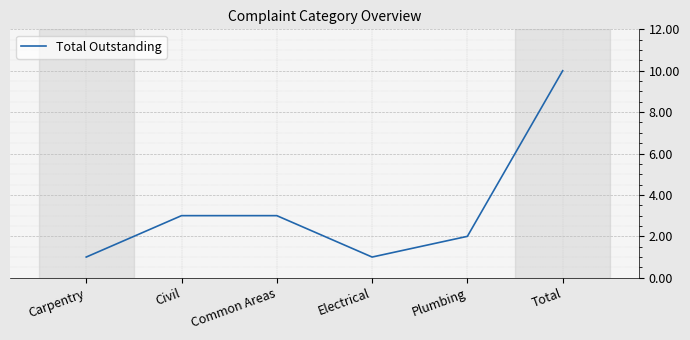

What is the average value?

3